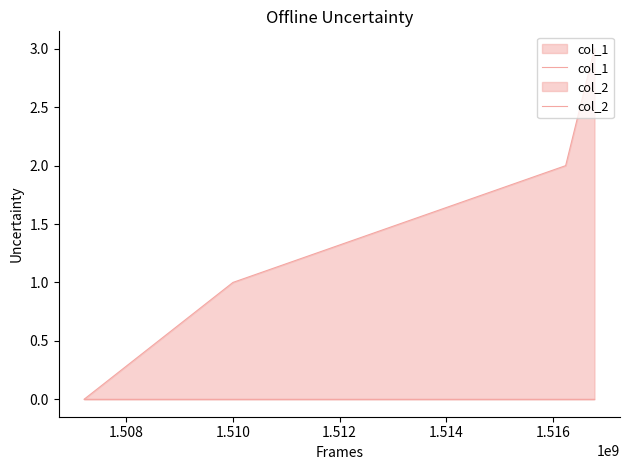

Does the chart display data point markers on the line(s)?

No